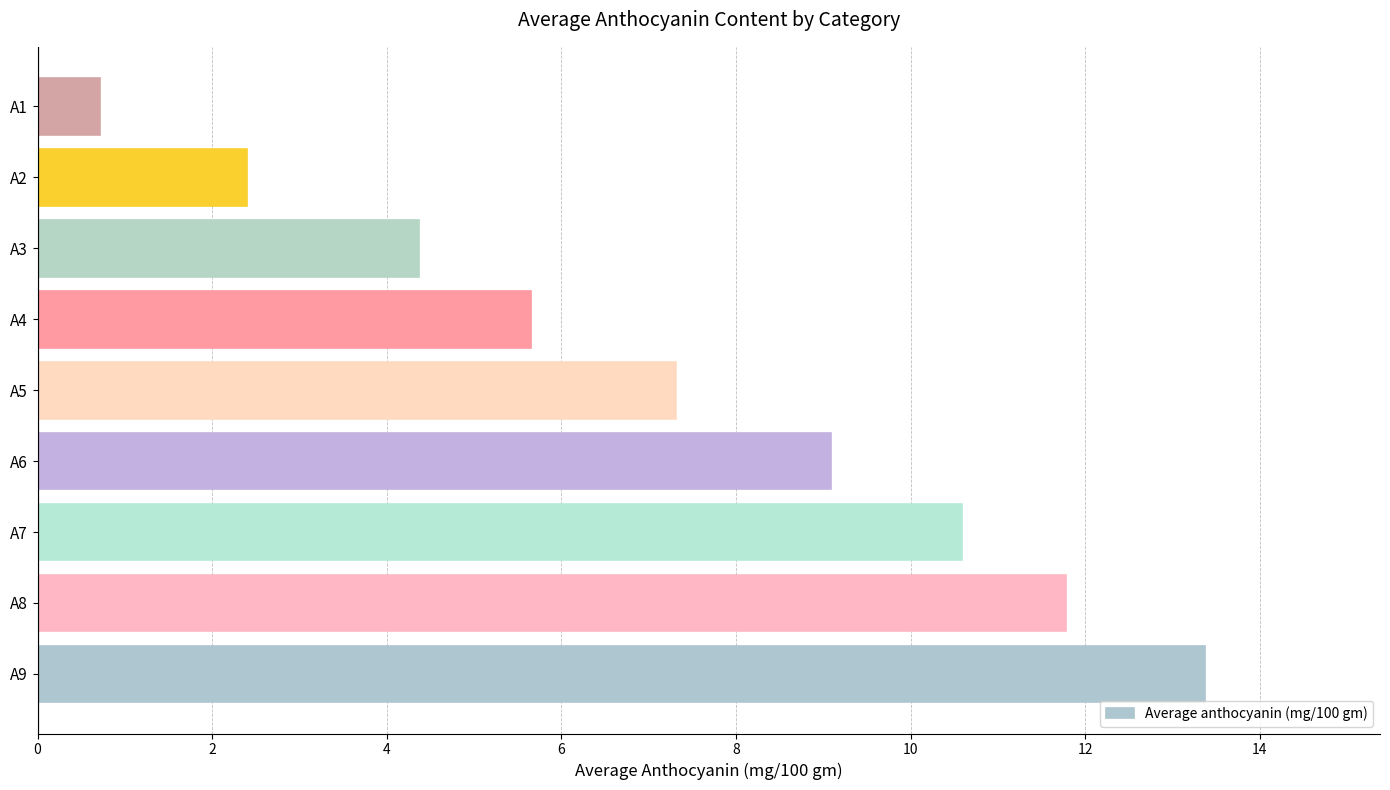

What is the smallest value displayed?

0.7